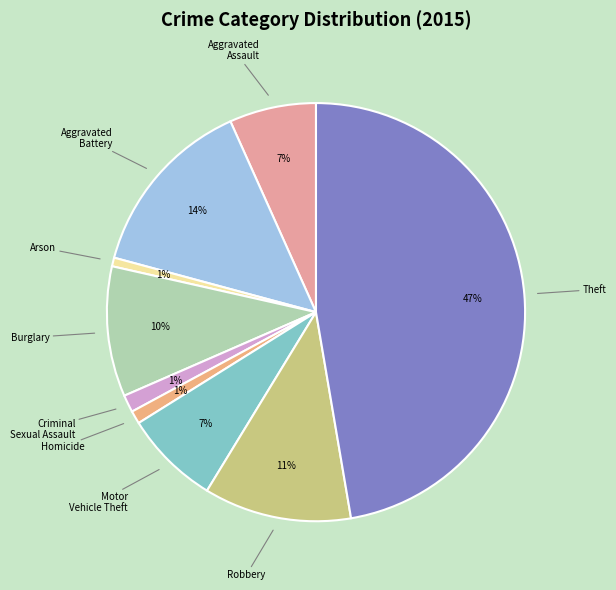

How many slices are in this pie chart?

9